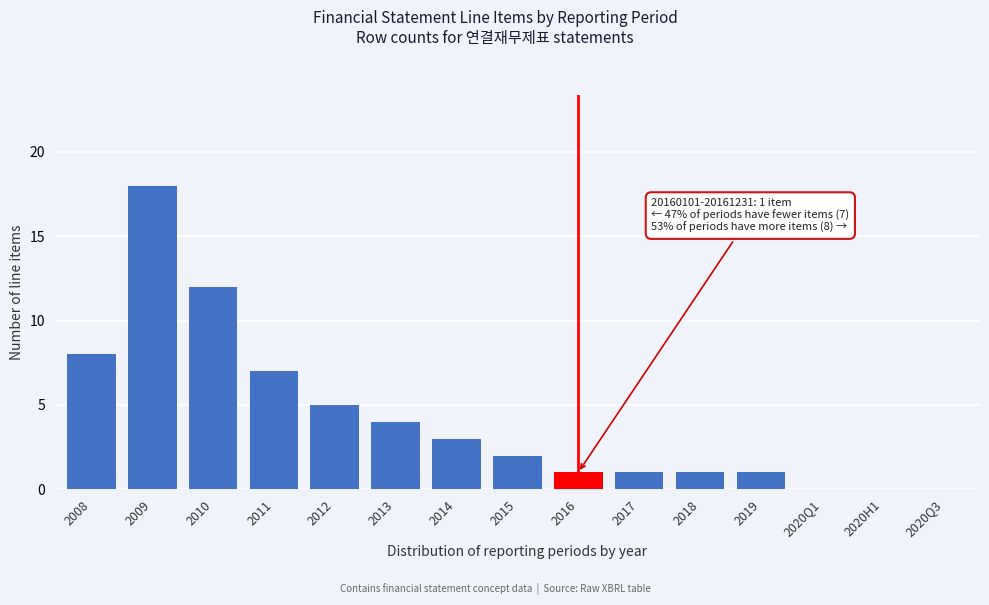

Reading left to right, extract all data points from this chart.

2008=8	2009=18	2010=12	2011=7	2012=5	2013=4	2014=3	2015=2	2016=1	2017=1	2018=1	2019=1	2020Q1=0	2020H1=0	2020Q3=0